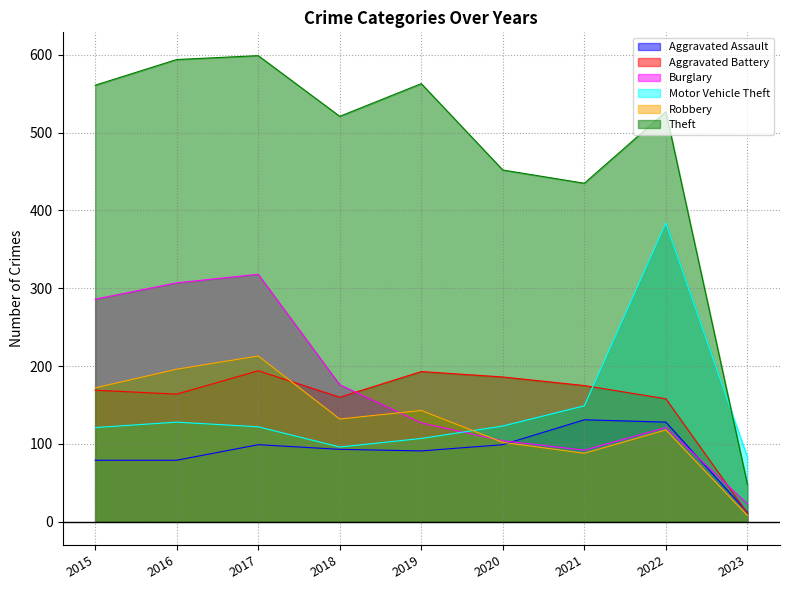

At which category does the chart reach its minimum across all series?

2023